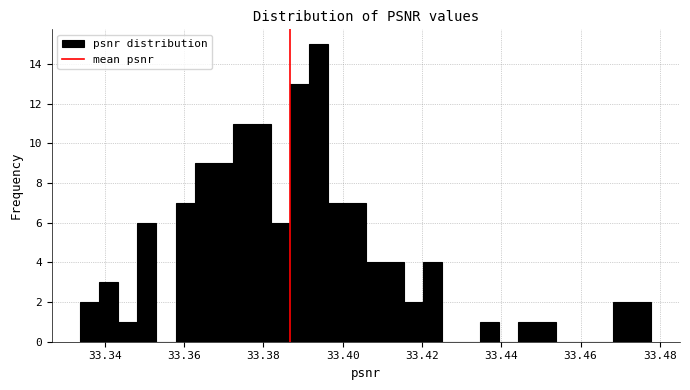

Read against the x-axis, roughly where is the centre of the tallest bar?

33.394